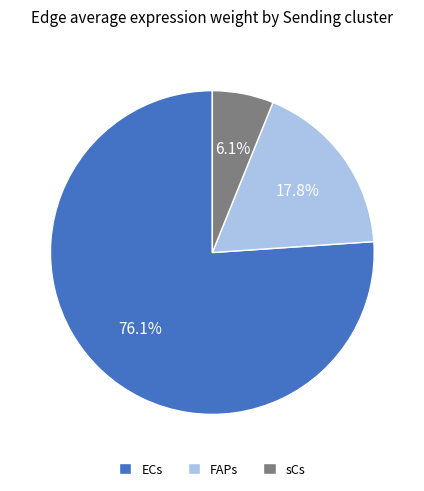

To the nearest percent, what is the difference between the largest and smallest slice percentages?

70%